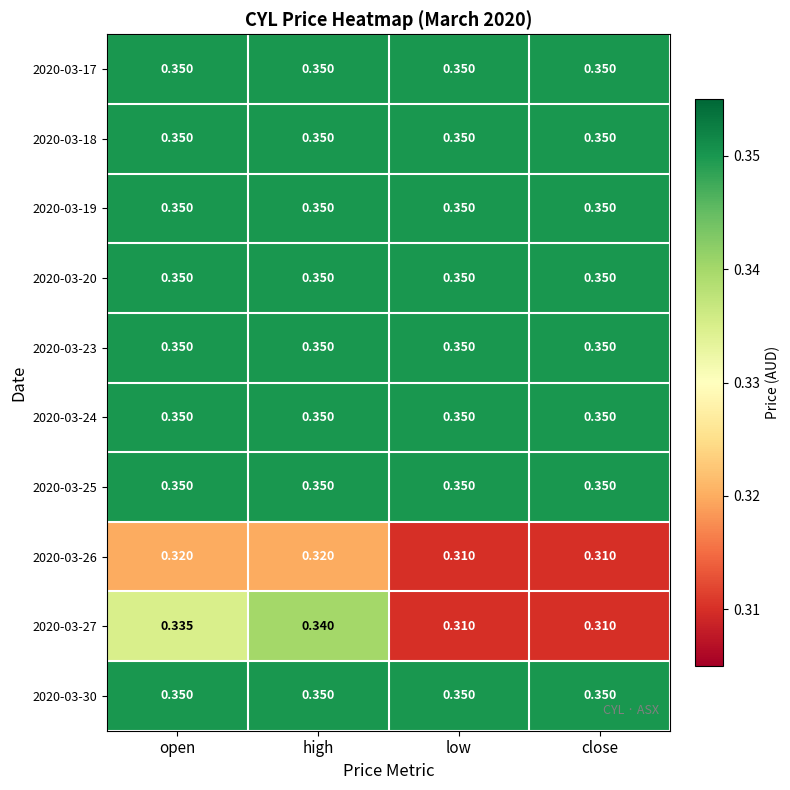

At which category is the sum across all series the highest?

high